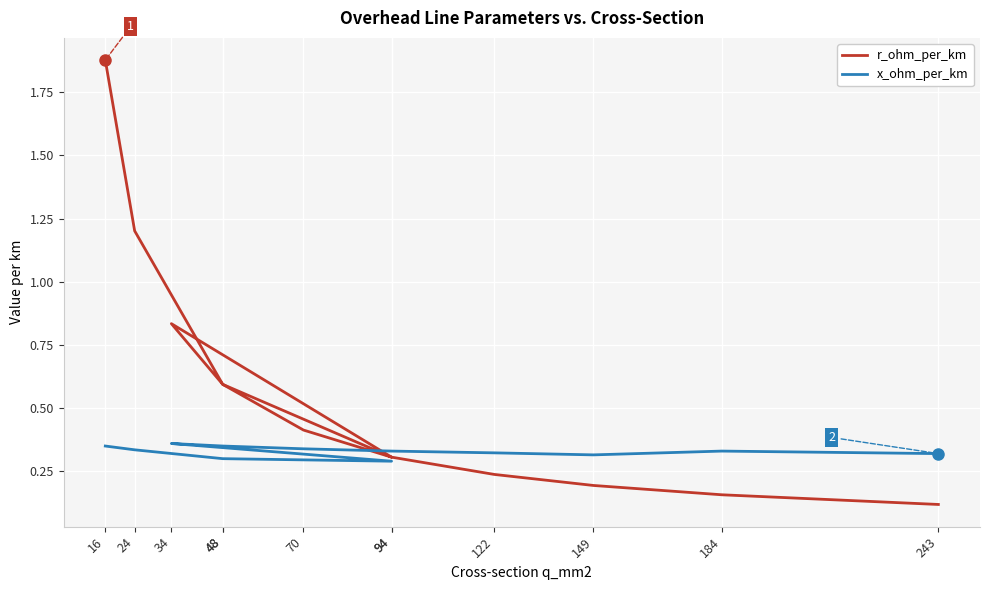

Reading right to left, what are all the values shown in this chart?

r_ohm_per_km: 243=0.1	184=0.2	149=0.2	122=0.2	94=0.3	70=0.4	48=0.6	34=0.8	94=0.3	48=0.6	24=1.2	16=1.9
x_ohm_per_km: 243=0.3	184=0.3	149=0.3	122=0.3	94=0.3	70=0.3	48=0.3	34=0.4	94=0.3	48=0.3	24=0.3	16=0.3